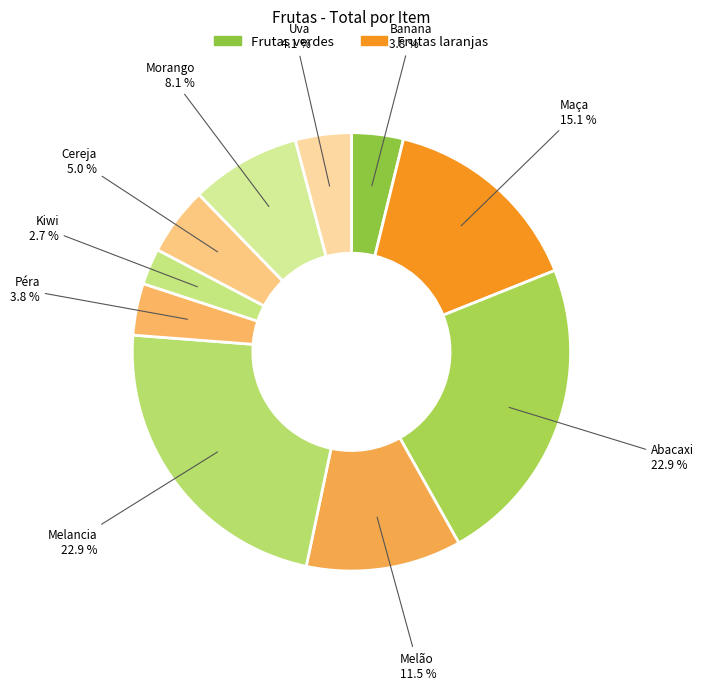

What percentage do Uva and Kiwi together represent?

6.8%